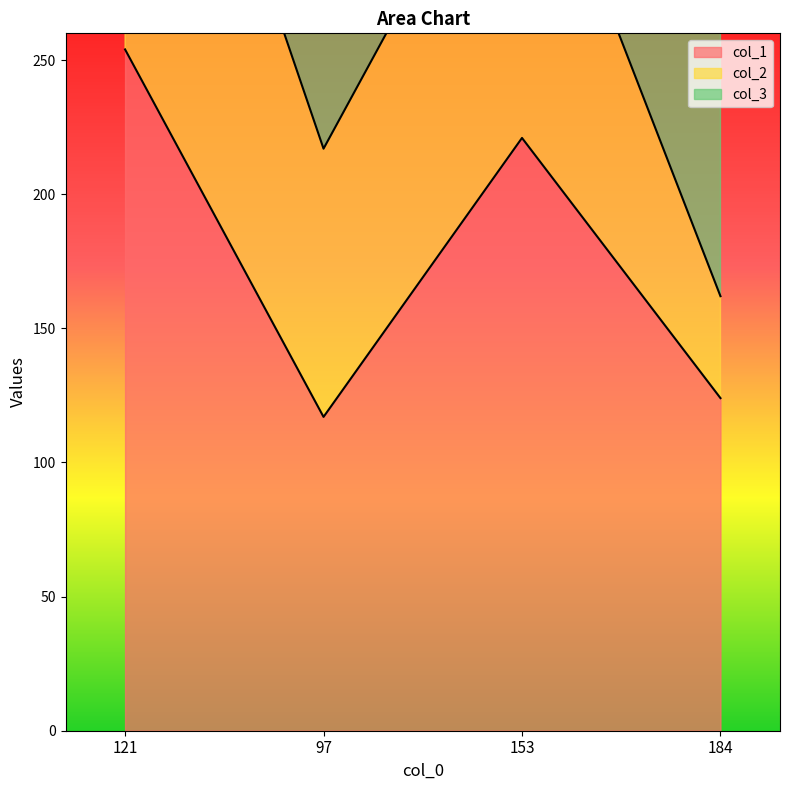

Count the number of categories in the chart.

4